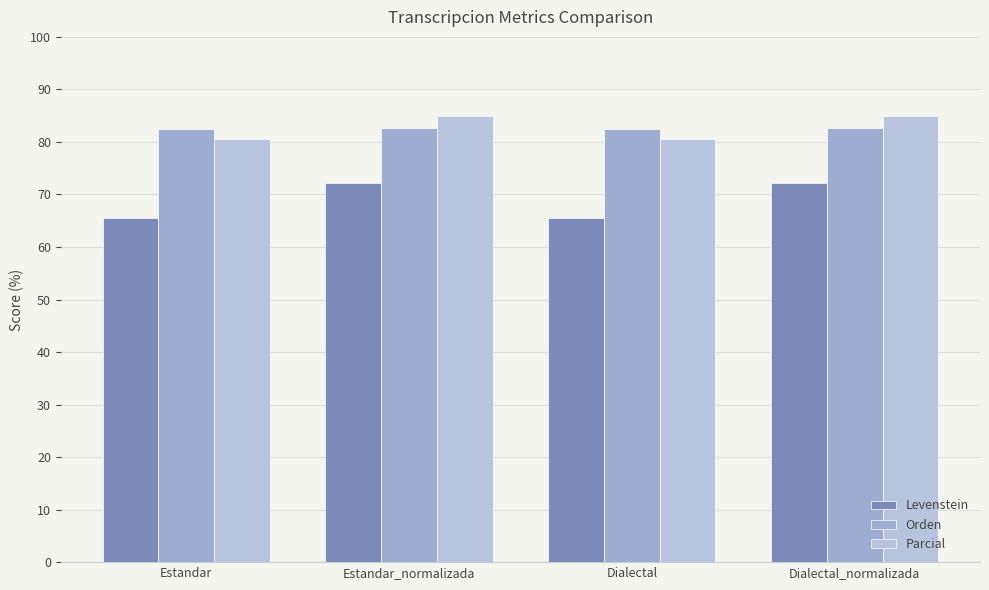

What is the minimum value shown in the chart?

65.6